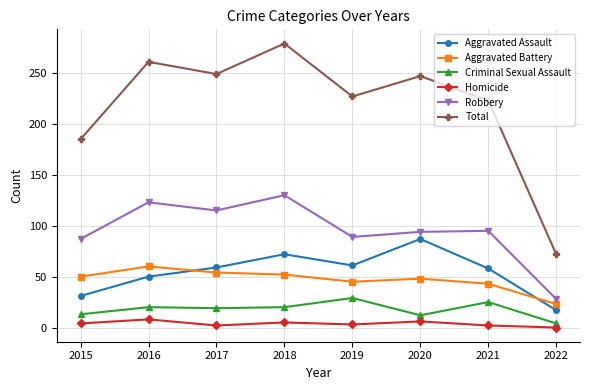

True or false: Aggravated Assault has more than 1 interior local peaks.

True